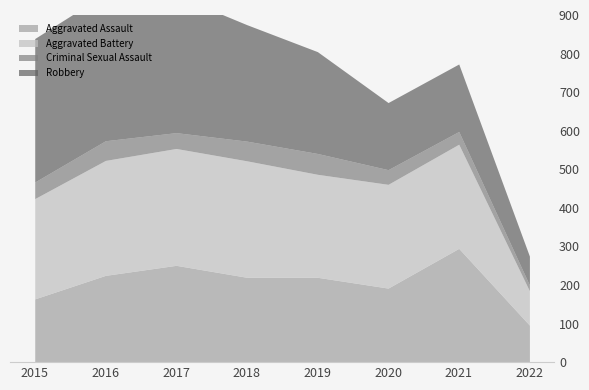

The Aggravated Assault series shows 69 at 2015. True or false?

False